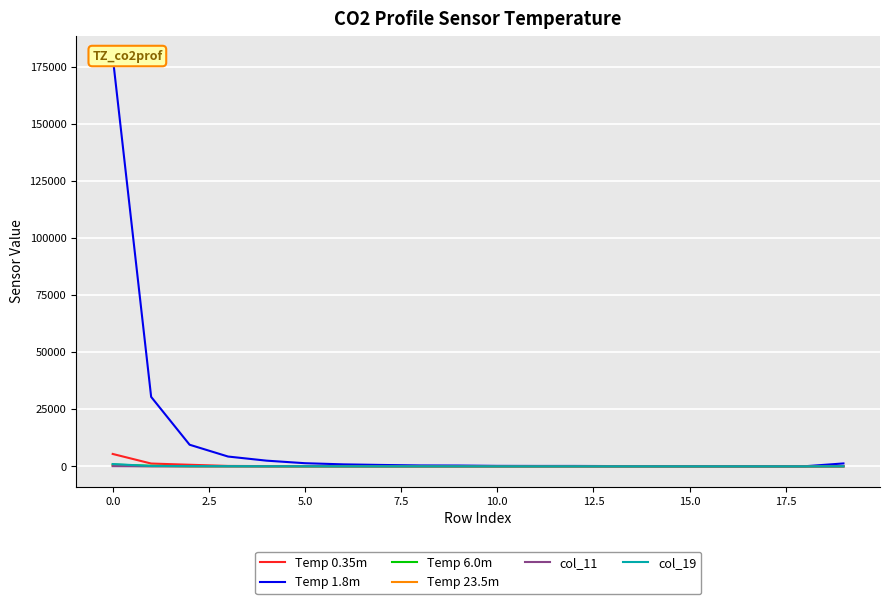

Rank the series at 12.5 from highest to lowest value.

Temp 1.8m, Temp 0.35m, col_19, Temp 6.0m, col_11, Temp 23.5m